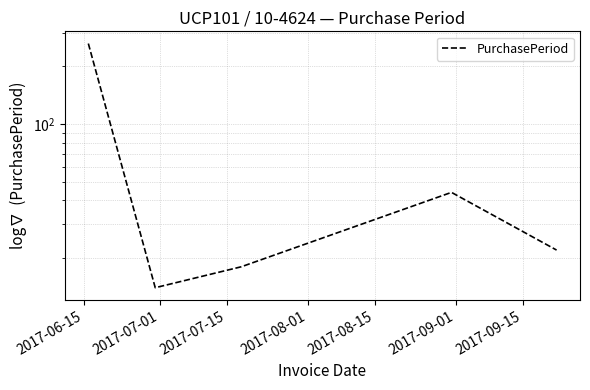

Reading right to left, extract all data points from this chart.

22	44	18	14	263